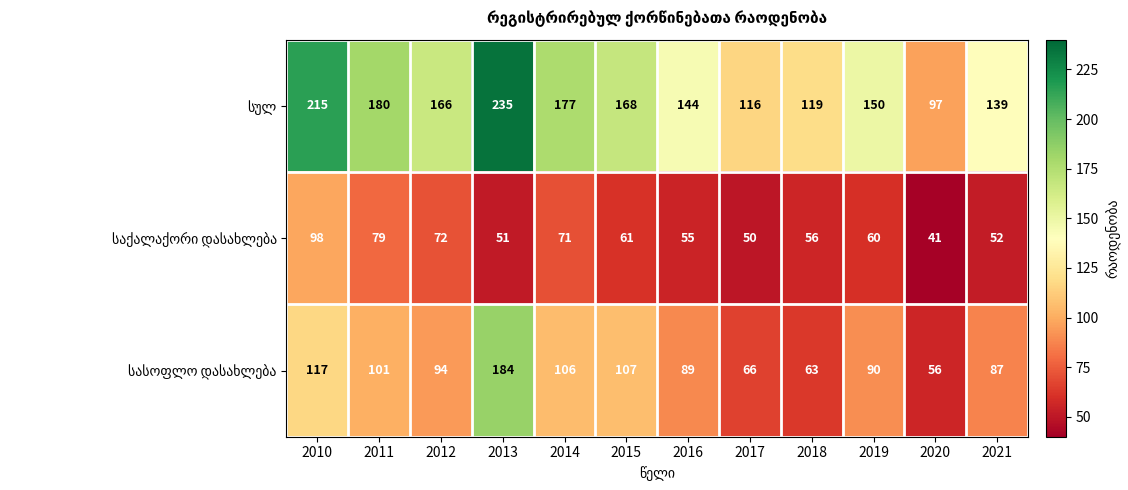

What is the maximum value shown in the chart?

235